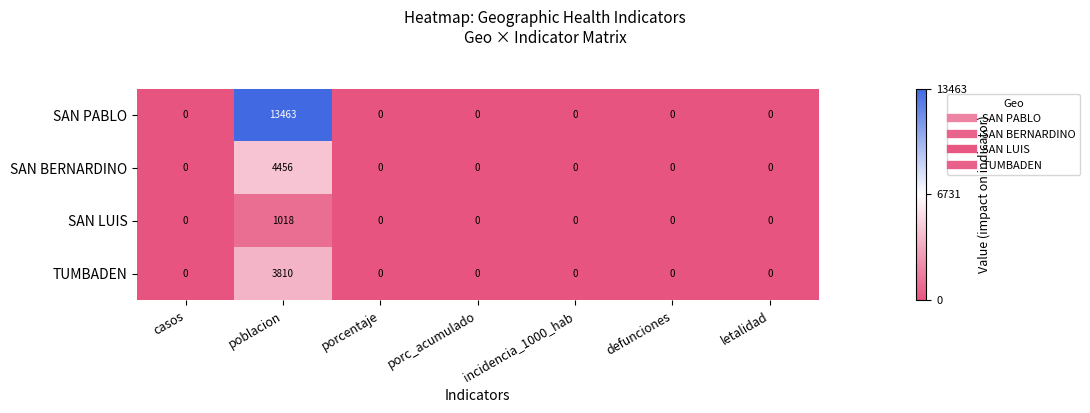

The value of SAN PABLO at incidencia_1000_hab is 0. True or false?

True